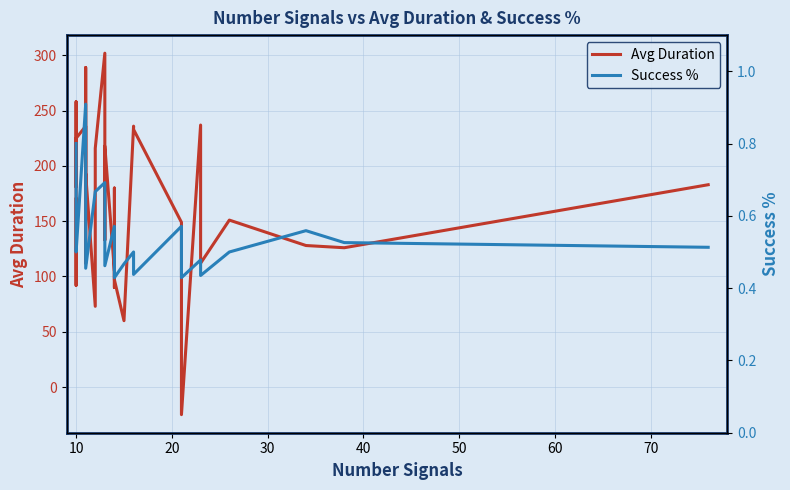

How many data points in Avg Duration are less than 180?

20